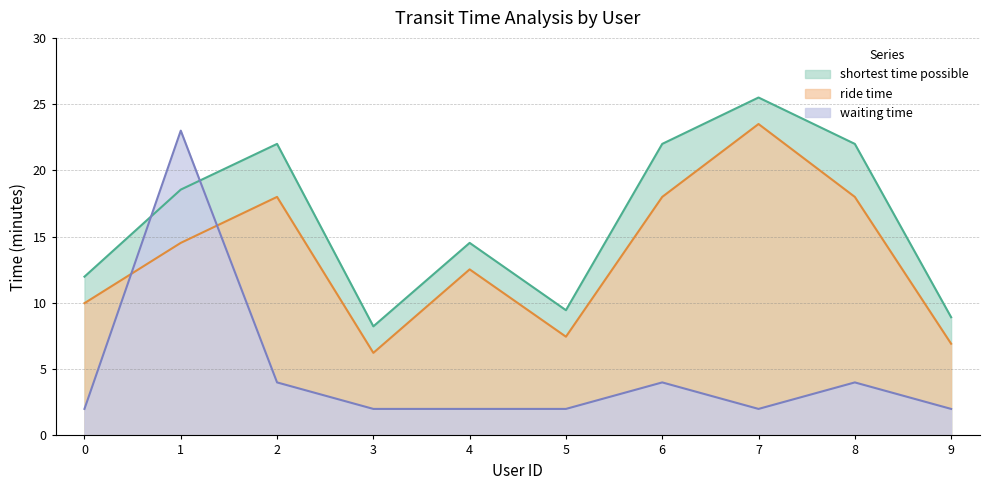

The shortest time possible series shows 8.9 at 9. True or false?

True